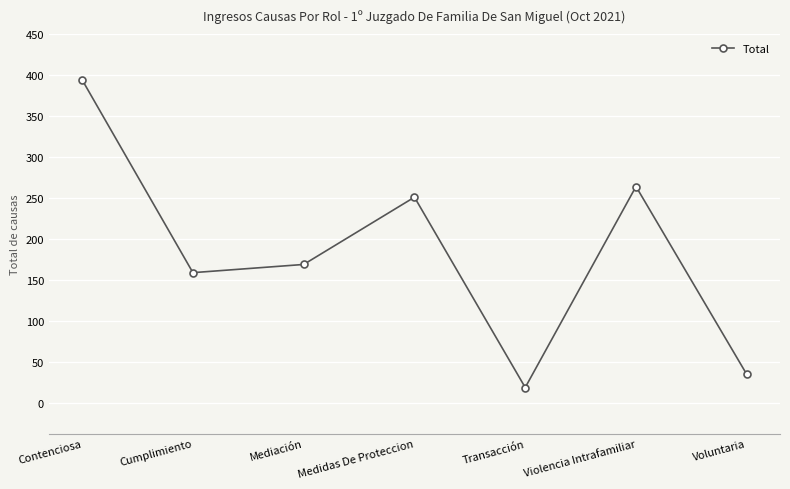

What is the greatest value displayed?

394